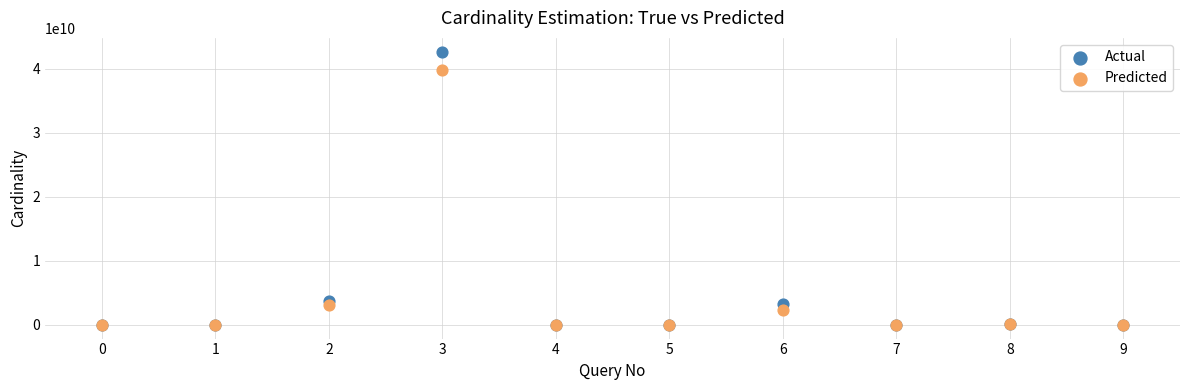

In the Predicted series, what Y value is closest to 19890156749?

3065816625.5